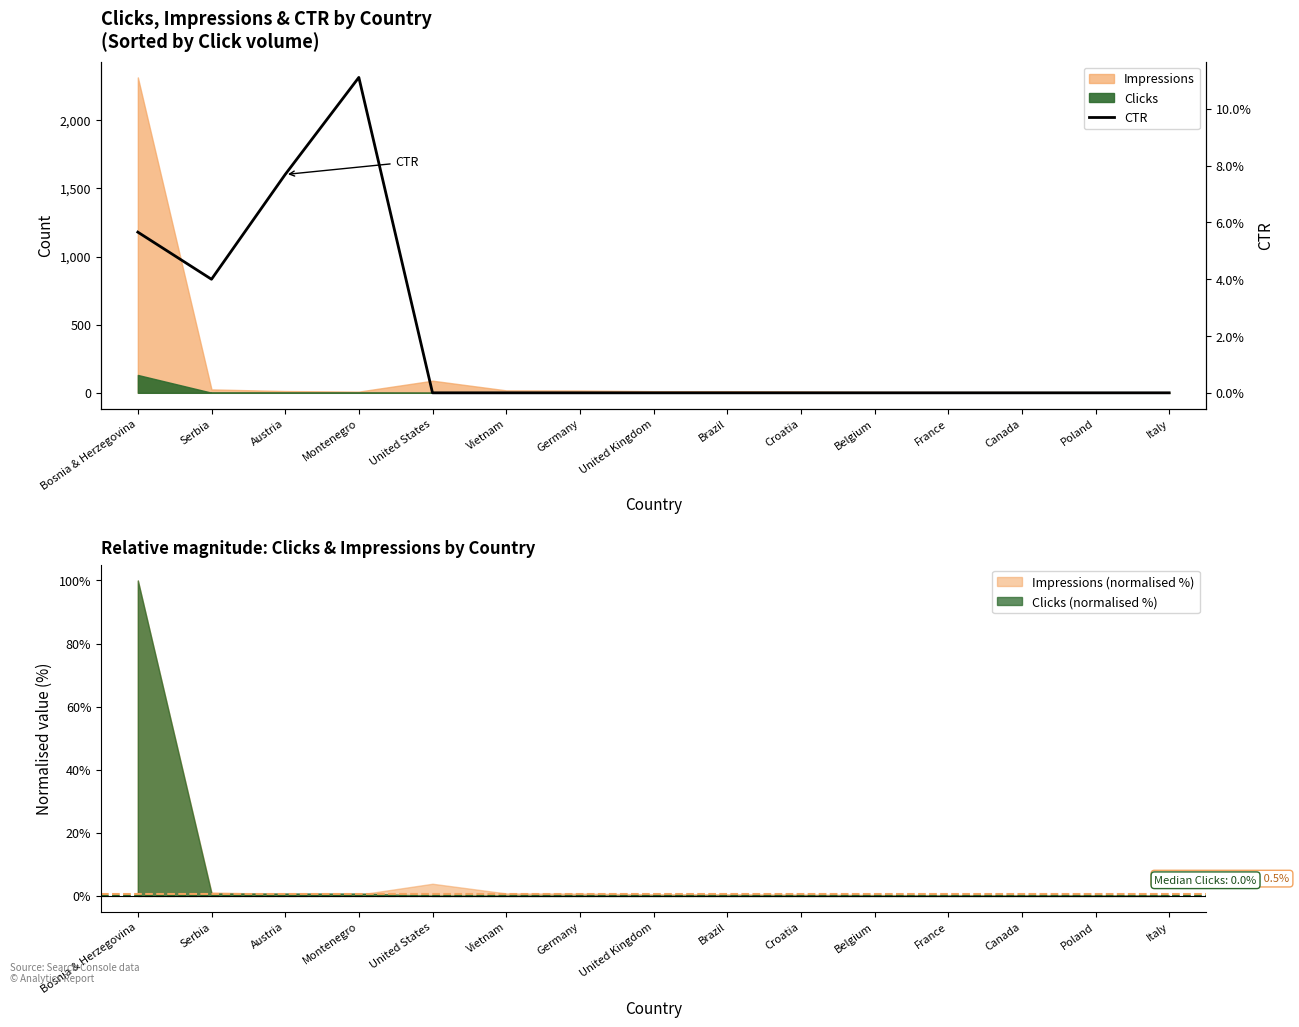

Rank the categories by value from lowest to highest.

United States, Vietnam, Germany, United Kingdom, Brazil, Croatia, Belgium, France, Canada, Poland, Italy, Serbia, Bosnia & Herzegovina, Austria, Montenegro